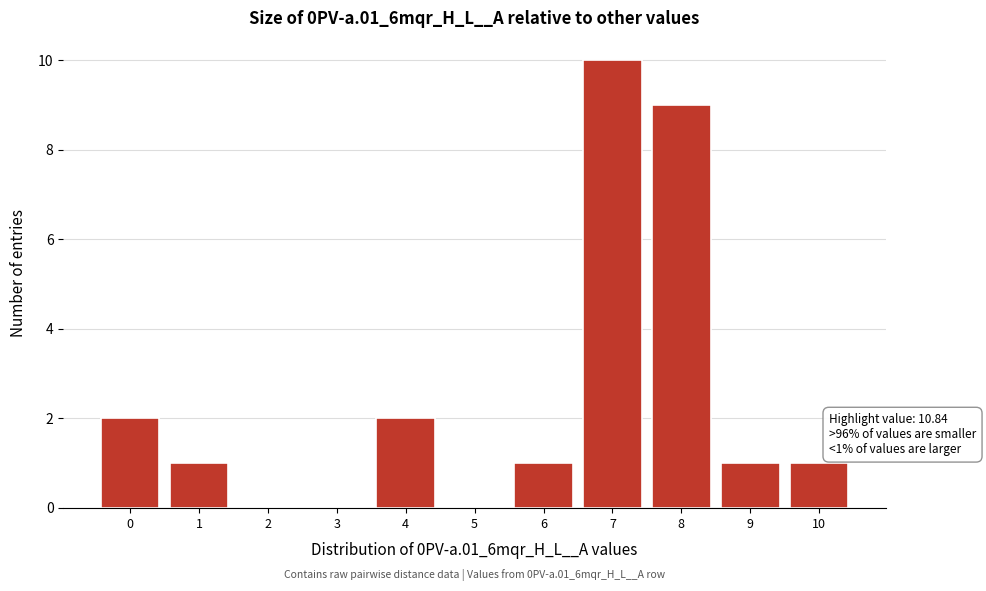

Reading left to right, what are all the values shown in this chart?

0=2	1=1	2=0	3=0	4=2	5=0	6=1	7=10	8=9	9=1	10=1